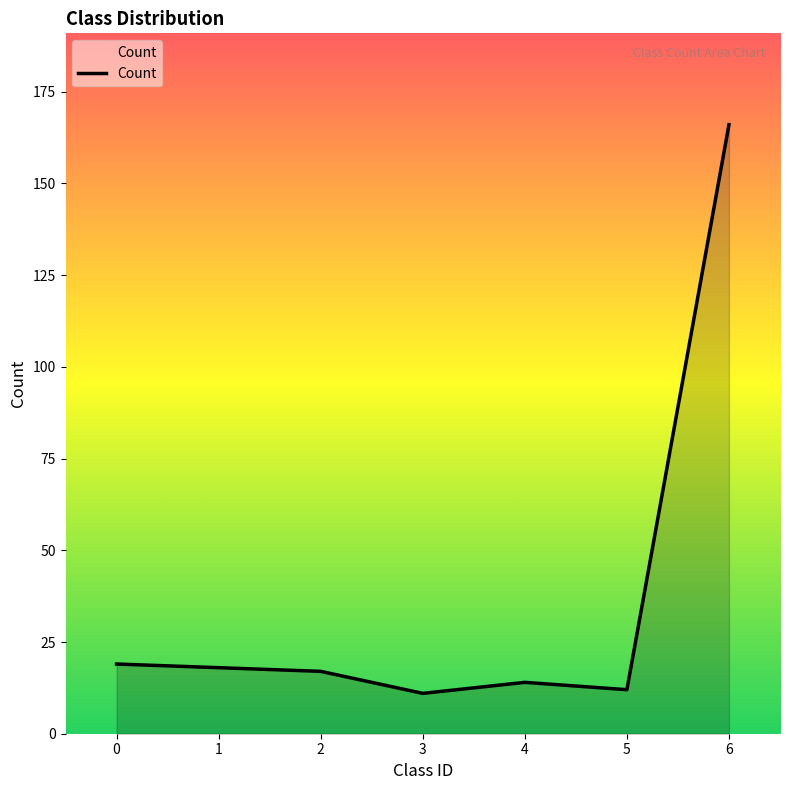

Reading left to right, what are all the values shown in this chart?

19	18	17	11	14	12	166